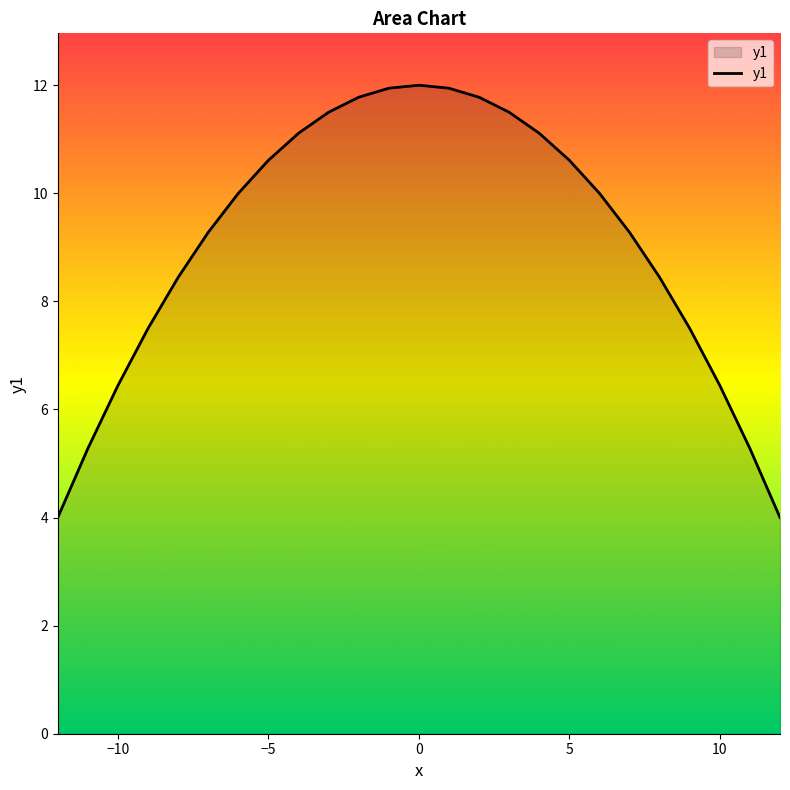

What is the smallest value displayed?

4.0